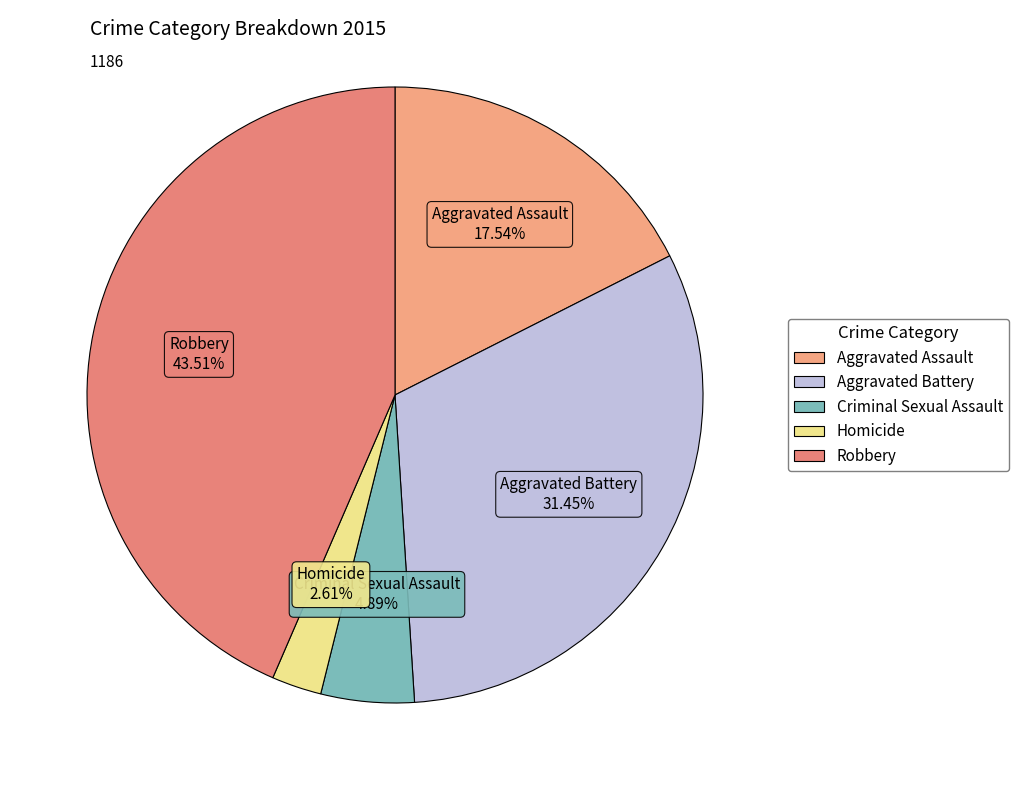

Rank the categories by value from highest to lowest.

Robbery, Aggravated Battery, Aggravated Assault, Criminal Sexual Assault, Homicide